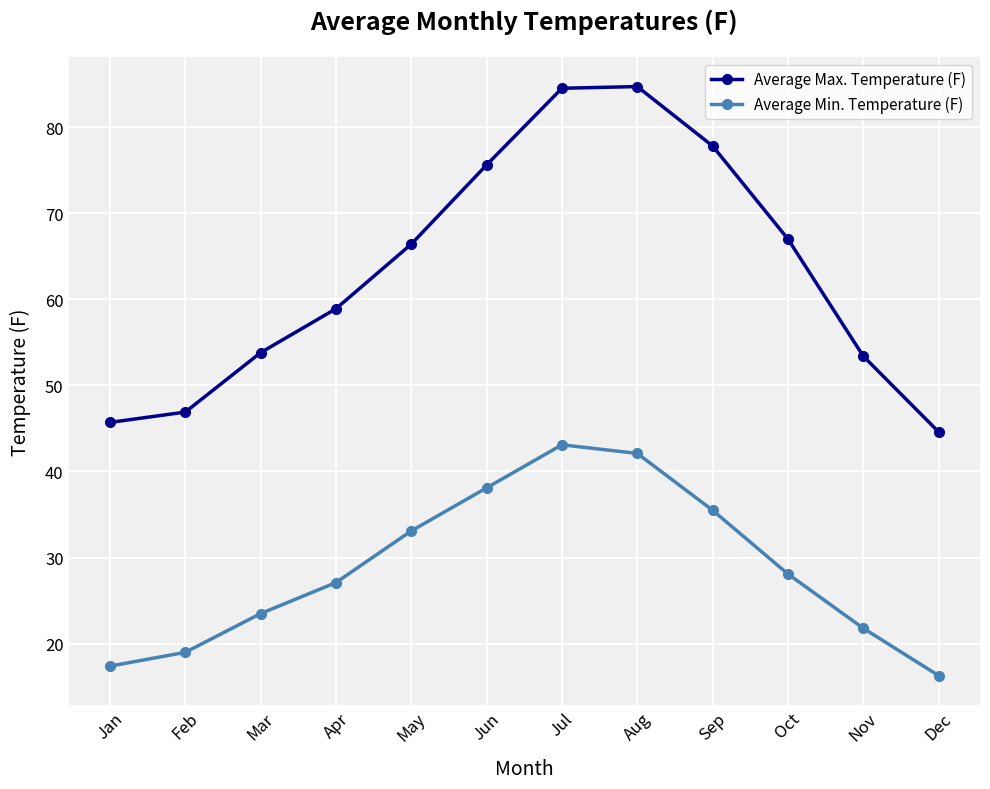

True or false: Average Min. Temperature (F) and Average Max. Temperature (F) intersect in this chart.

False